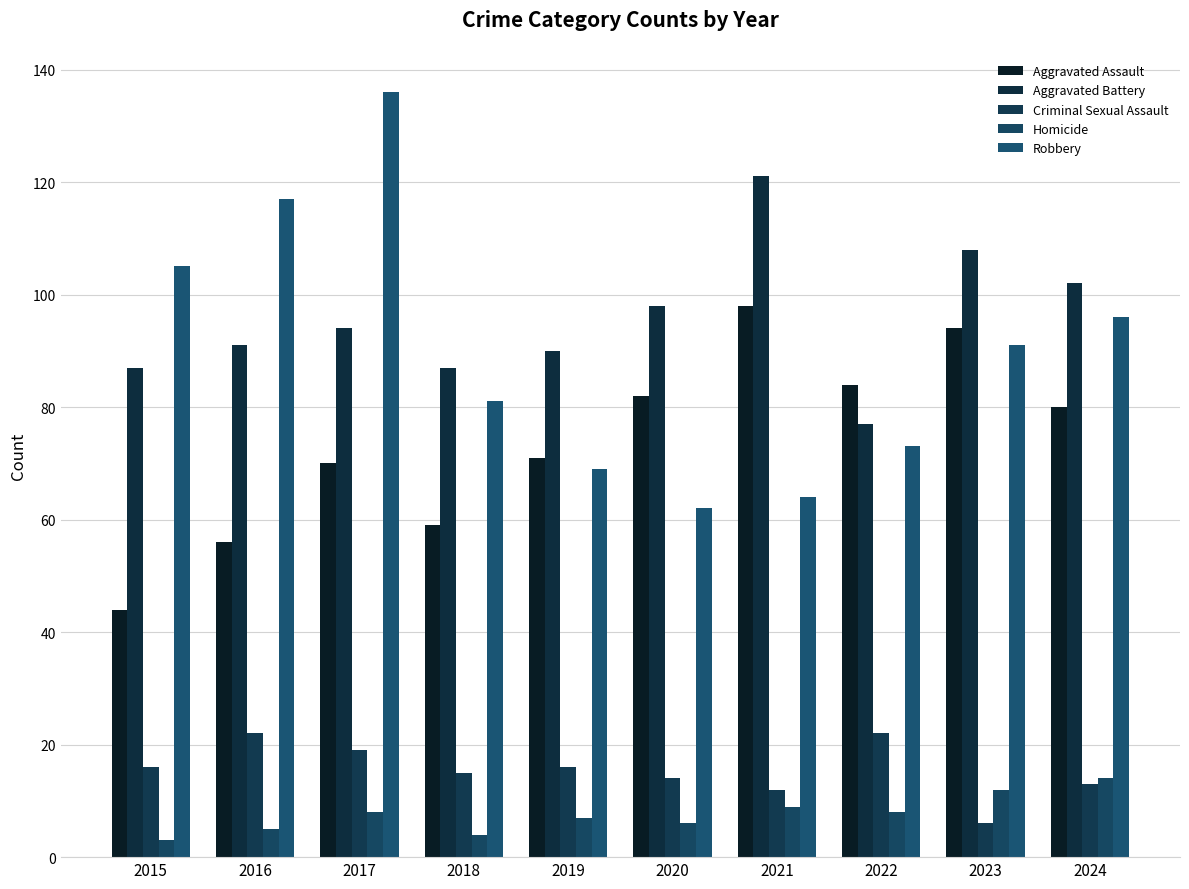

What is the average value of the Aggravated Battery series?

96